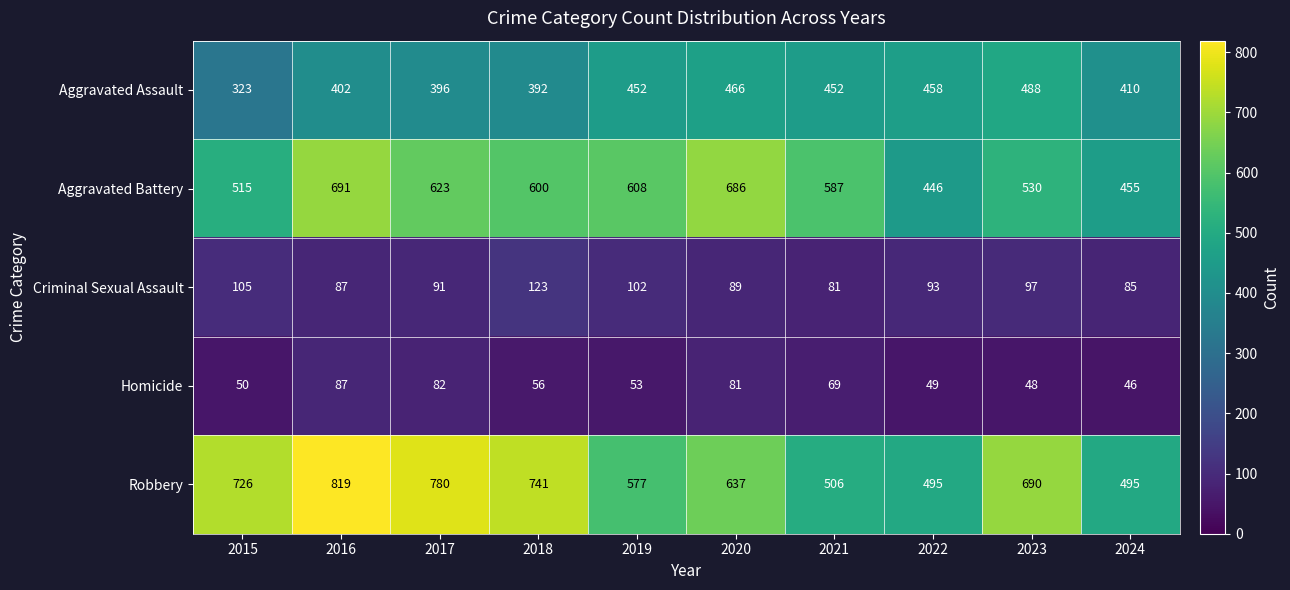

What is the total value across all series at 2016?

2086